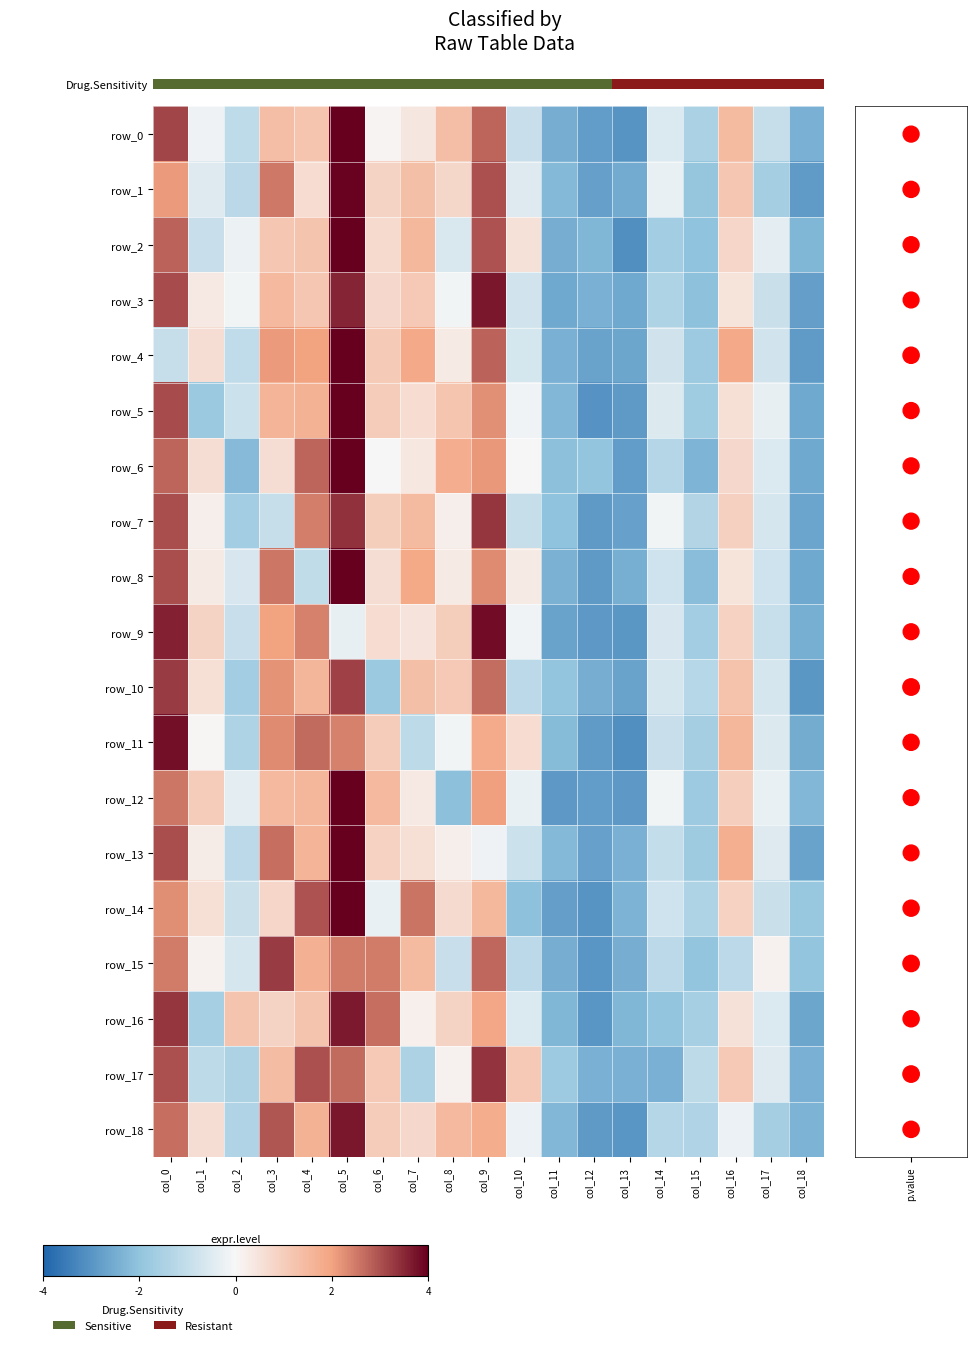

Is it true that p.value equals 26.1 at p.value?

False